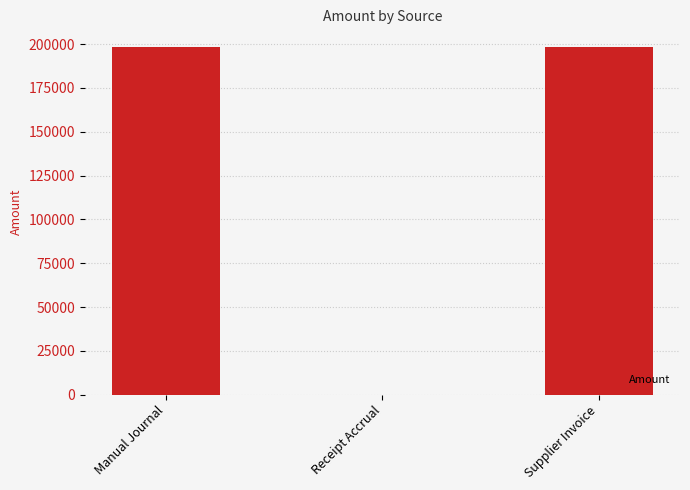

What is the maximum value shown in the chart?

198479.0